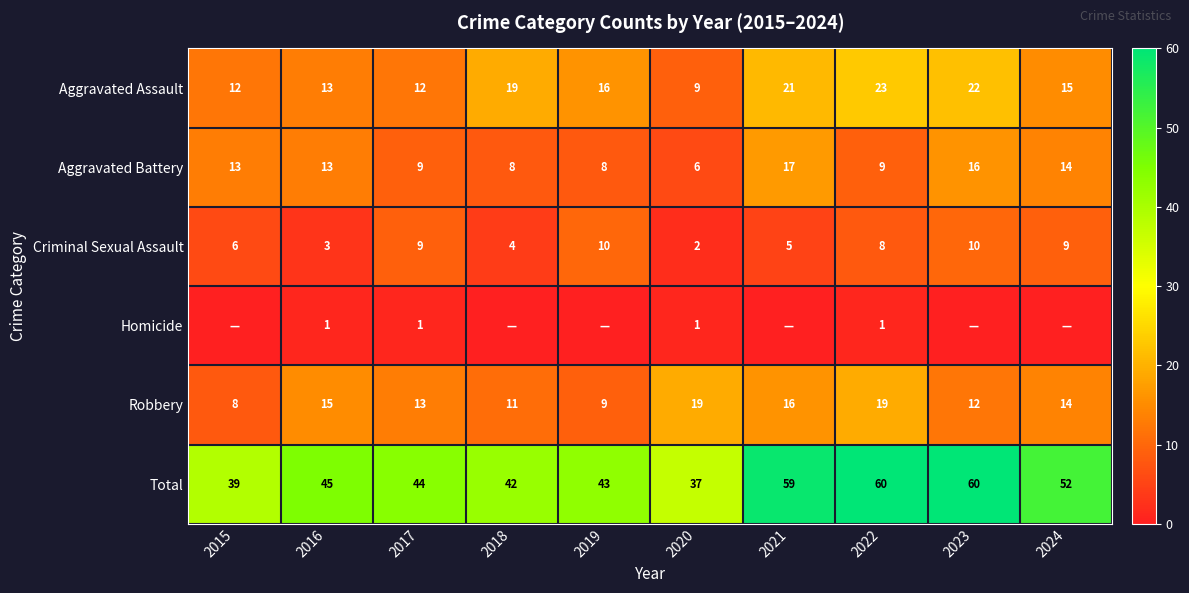

At 2022, list the series in order from smallest to largest.

Homicide, Criminal Sexual Assault, Aggravated Battery, Robbery, Aggravated Assault, Total